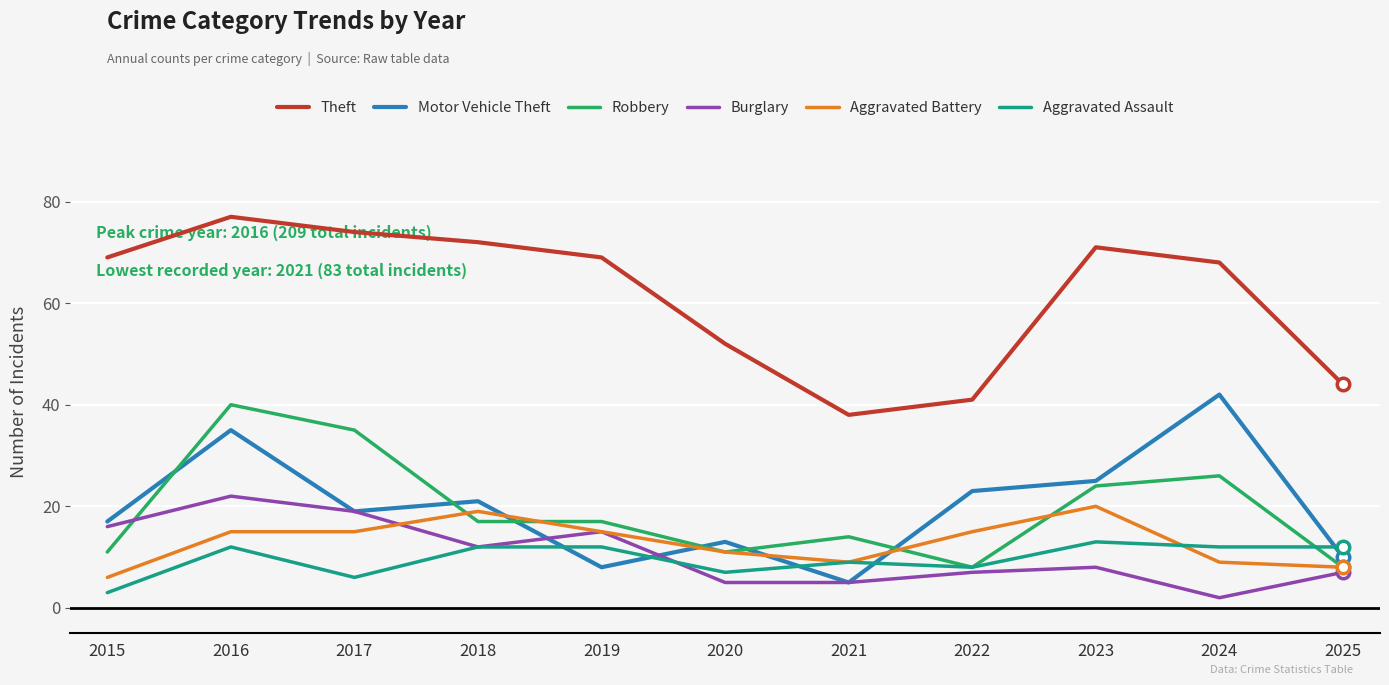

What is the total value across all series at 2023?

161